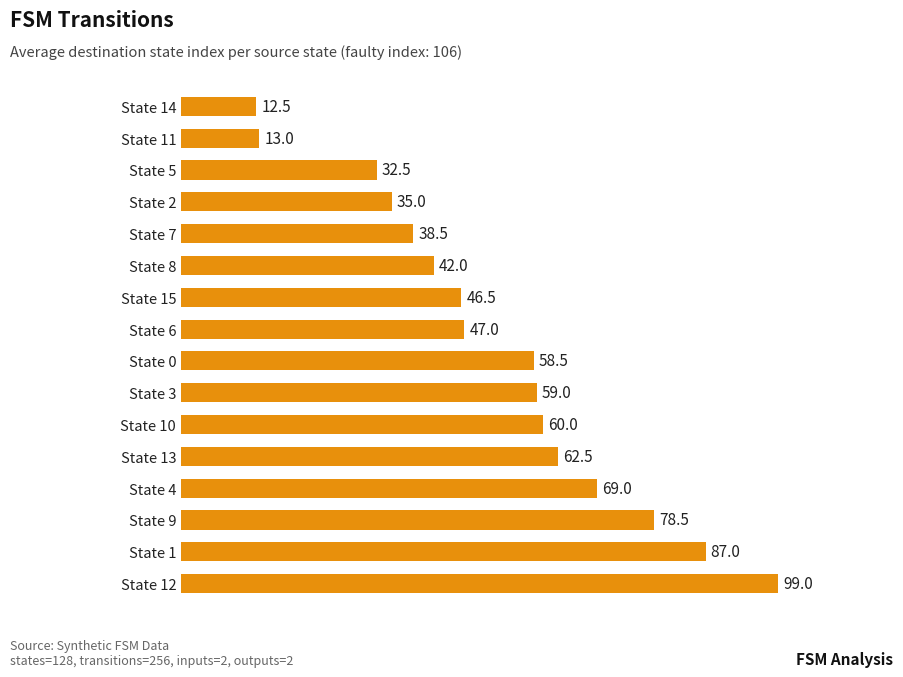

What is the difference between the second highest and minimum values?

74.5